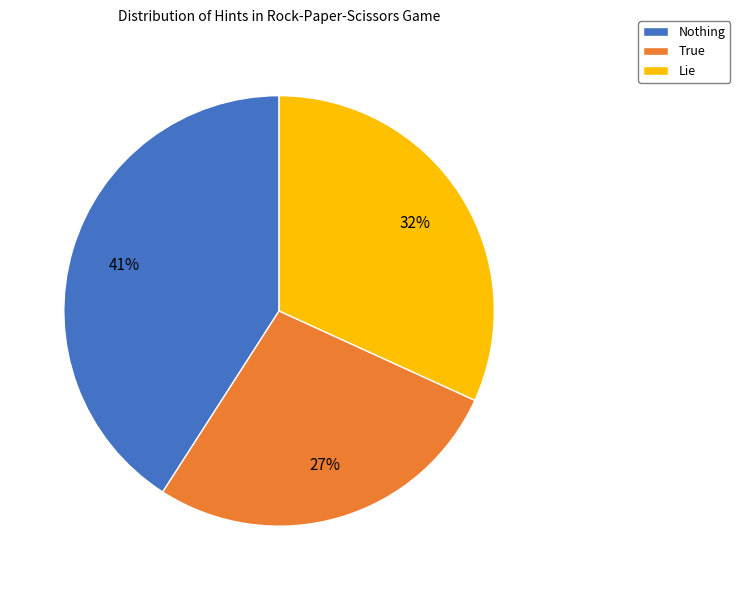

Combined, do True and Nothing account for over 50%?

Yes